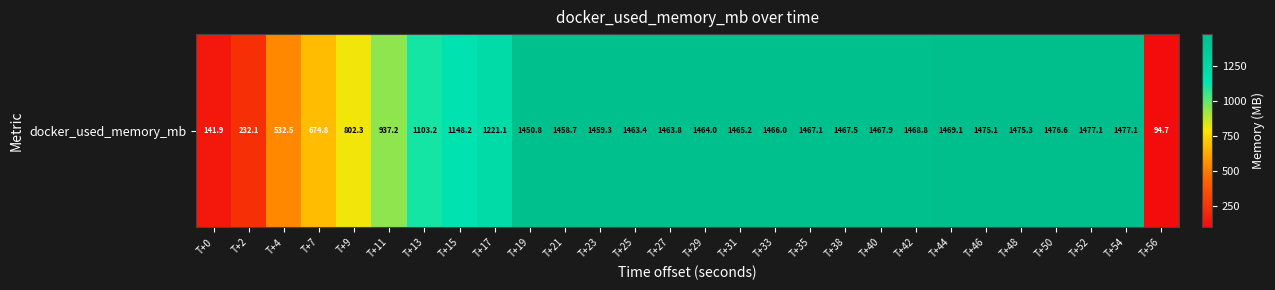

Is it true that the value at T+7 is 674.8?

True